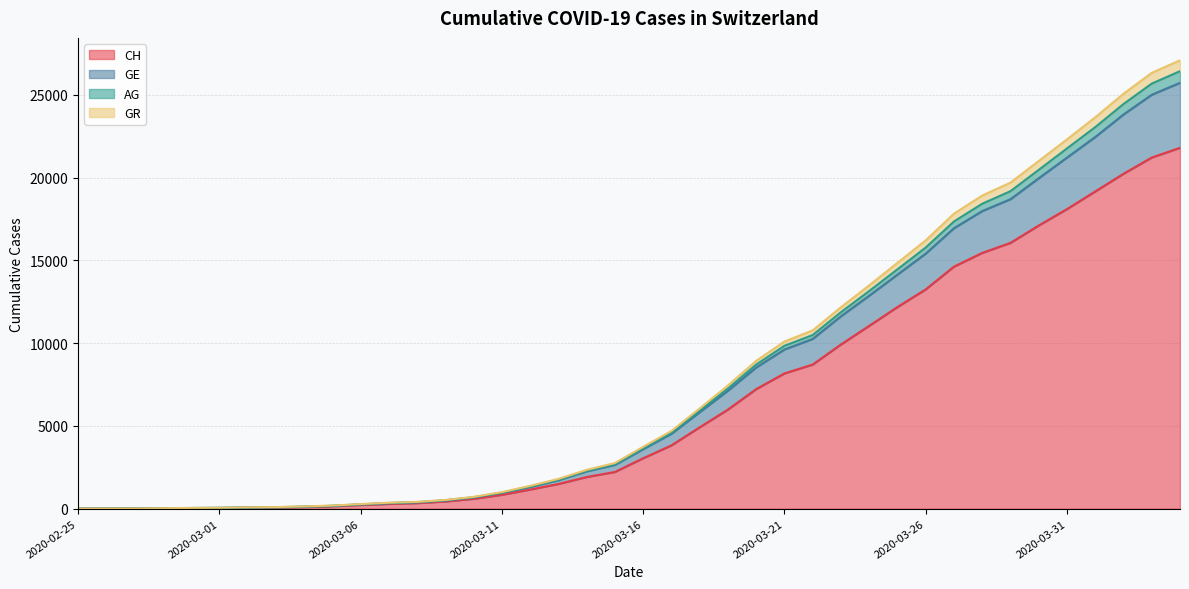

True or false: GR has a value of 526 at 2020-03-08.

False